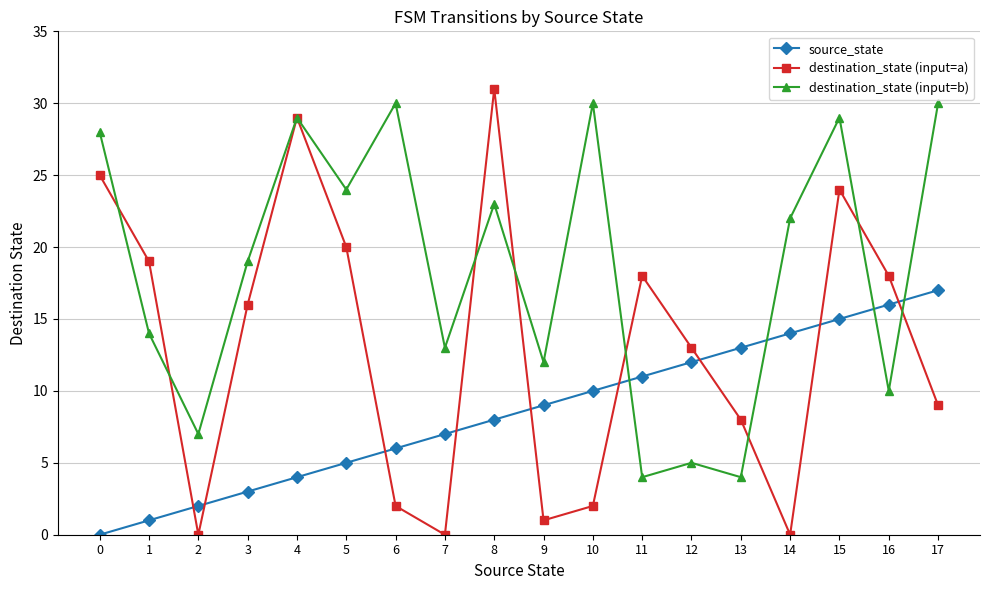

What is the difference between the highest and lowest values at 5?

19